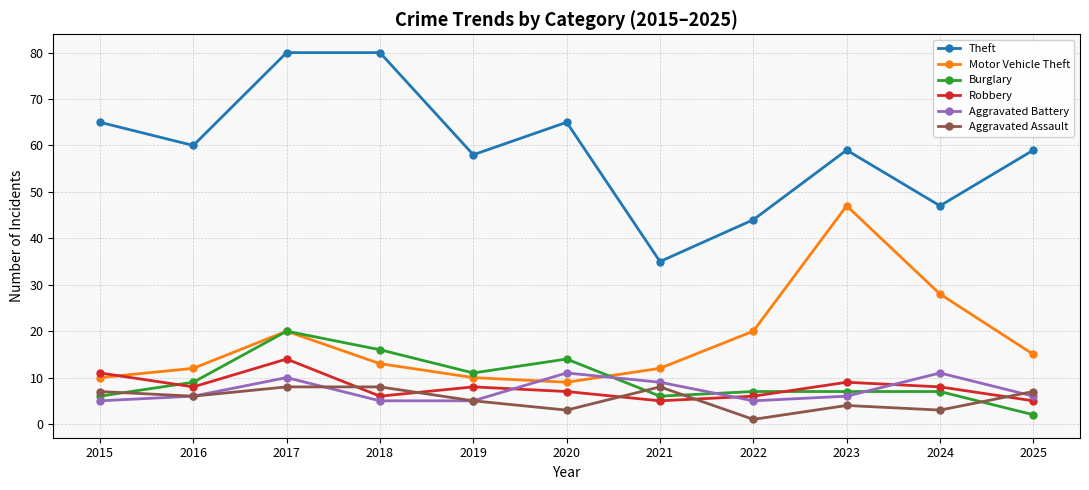

Which series has the largest range (max minus min)?

Theft